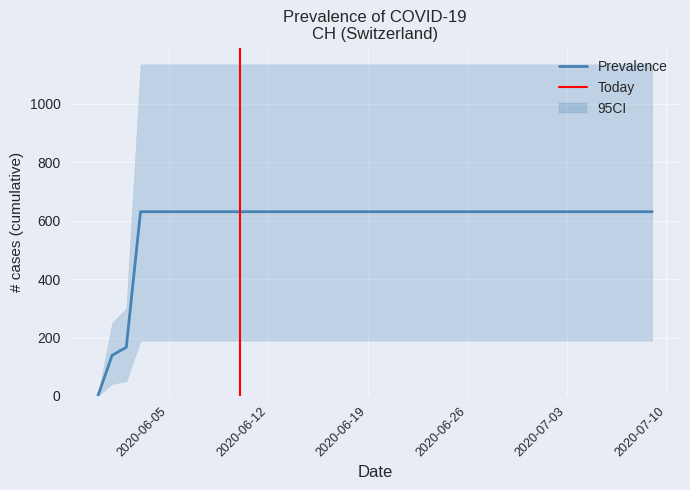

Rank the categories by value from lowest to highest.

2020-05-31, 2020-06-01, 2020-06-02, 2020-06-03, 2020-06-04, 2020-06-05, 2020-06-06, 2020-06-07, 2020-06-08, 2020-06-09, 2020-06-10, 2020-06-11, 2020-06-12, 2020-06-13, 2020-06-14, 2020-06-15, 2020-06-16, 2020-06-17, 2020-06-18, 2020-06-19, 2020-06-20, 2020-06-21, 2020-06-22, 2020-06-23, 2020-06-24, 2020-06-25, 2020-06-26, 2020-06-27, 2020-06-28, 2020-06-29, 2020-06-30, 2020-07-01, 2020-07-02, 2020-07-03, 2020-07-04, 2020-07-05, 2020-07-06, 2020-07-07, 2020-07-08, 2020-07-09